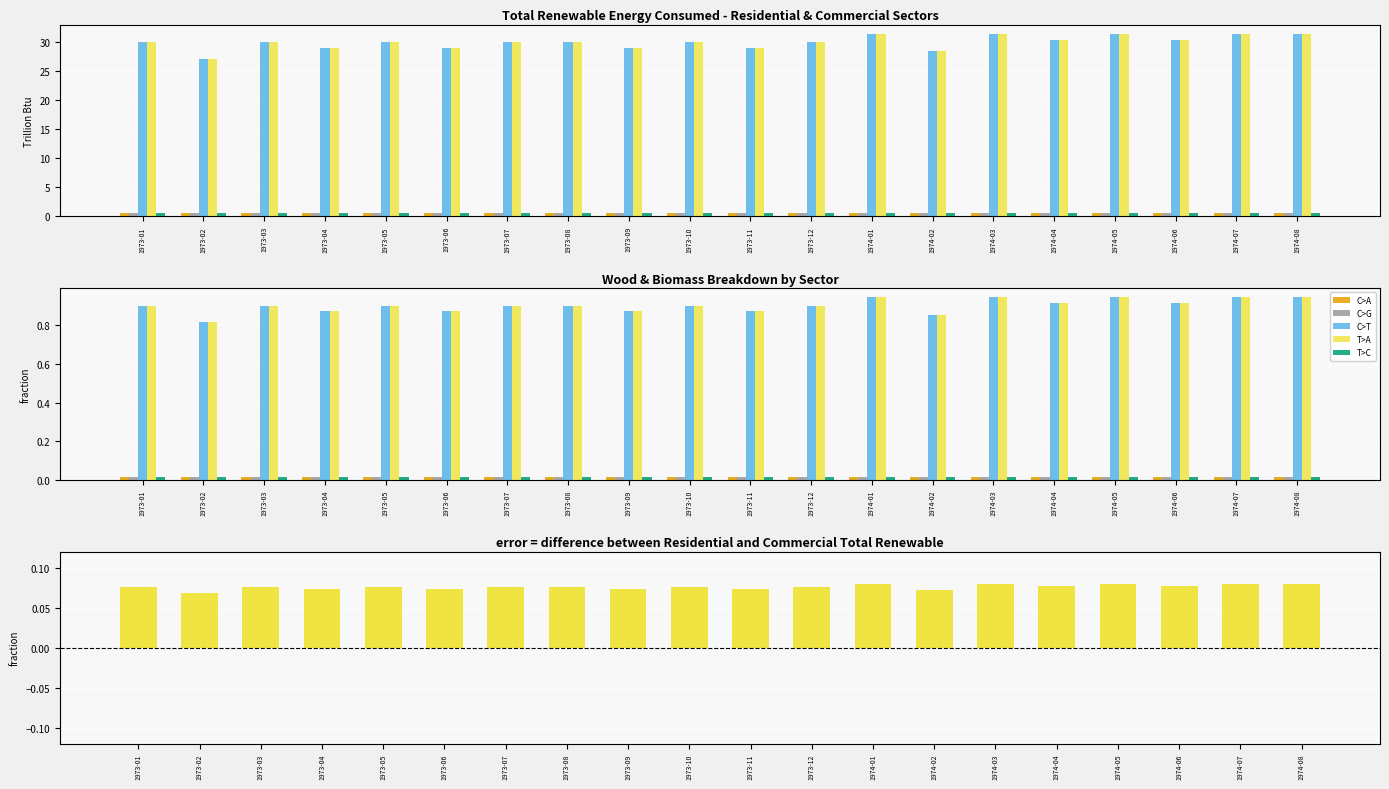

The value of Biomass Energy (Commercial) at 1973-02 is 0.0. True or false?

True